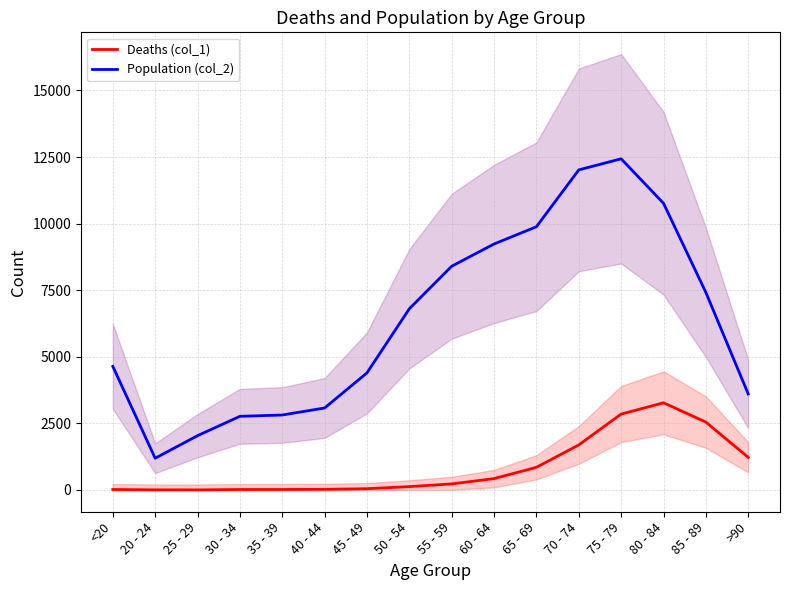

At which label does Deaths (col_1) first exceed 227?

60 - 64